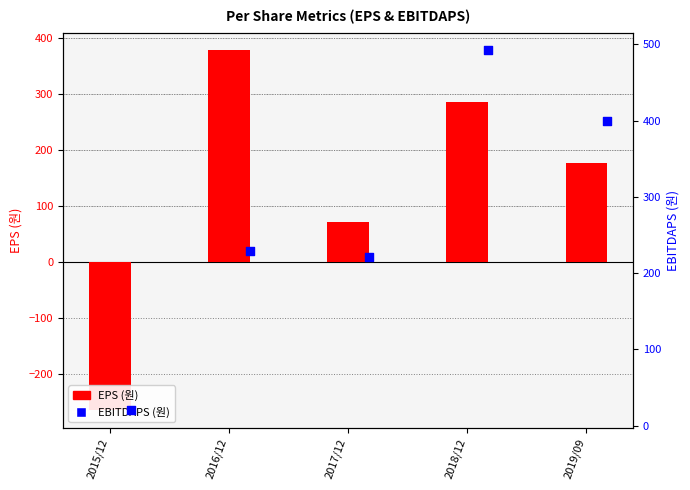

Which series contains the lowest Y value?

EPS (원)